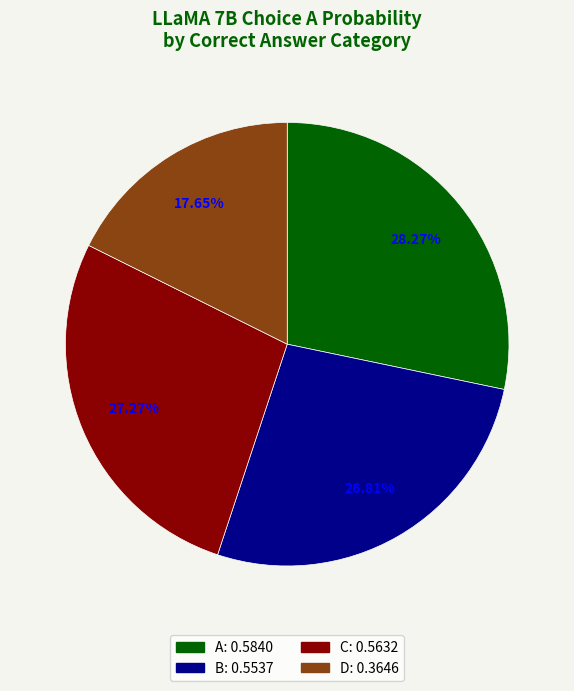

Combined, do B and C account for over 50%?

Yes